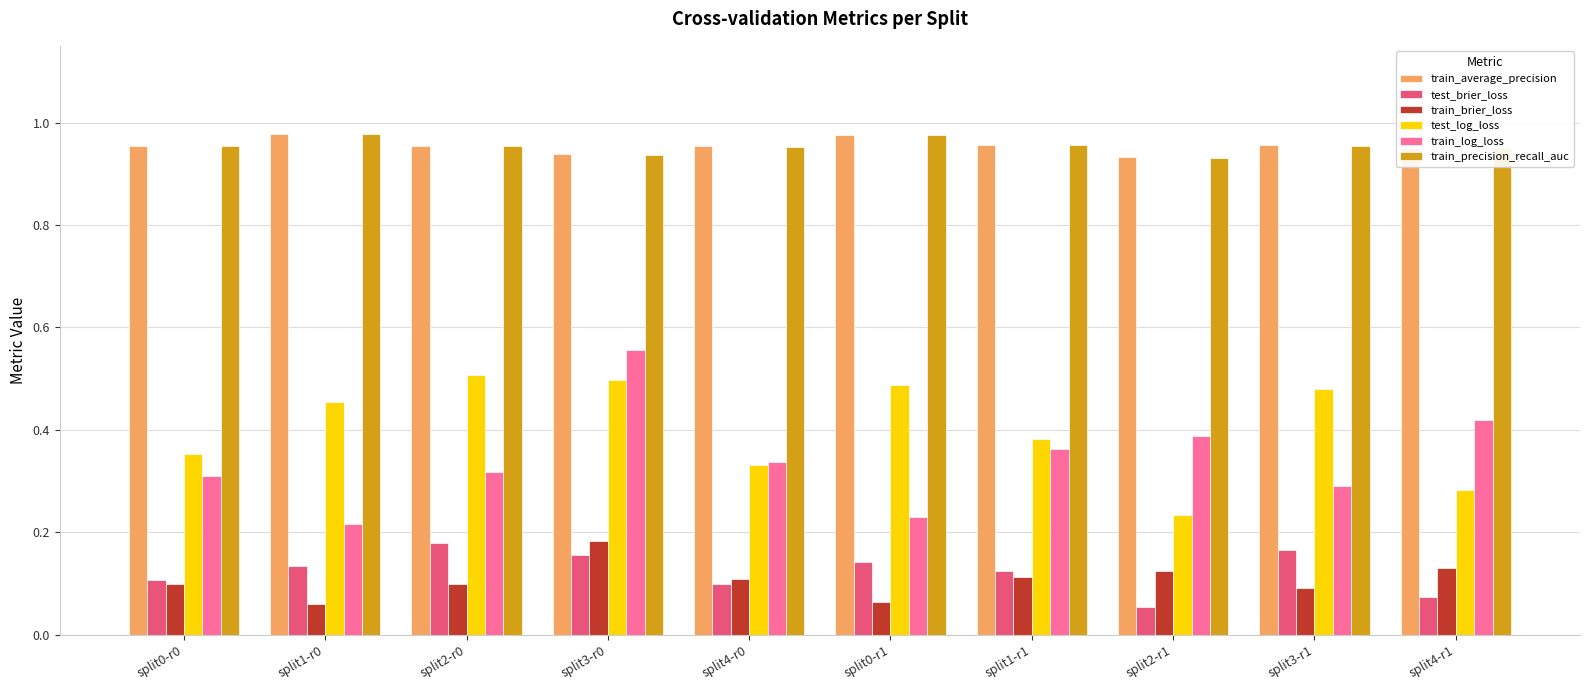

Is the value of test_log_loss at split4-r1 greater than the value of train_average_precision at split2-r1?

No